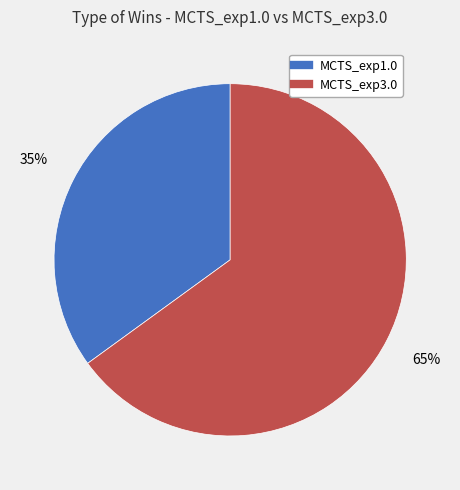

True or false: MCTS_exp3.0 accounts for 54% of the total.

False